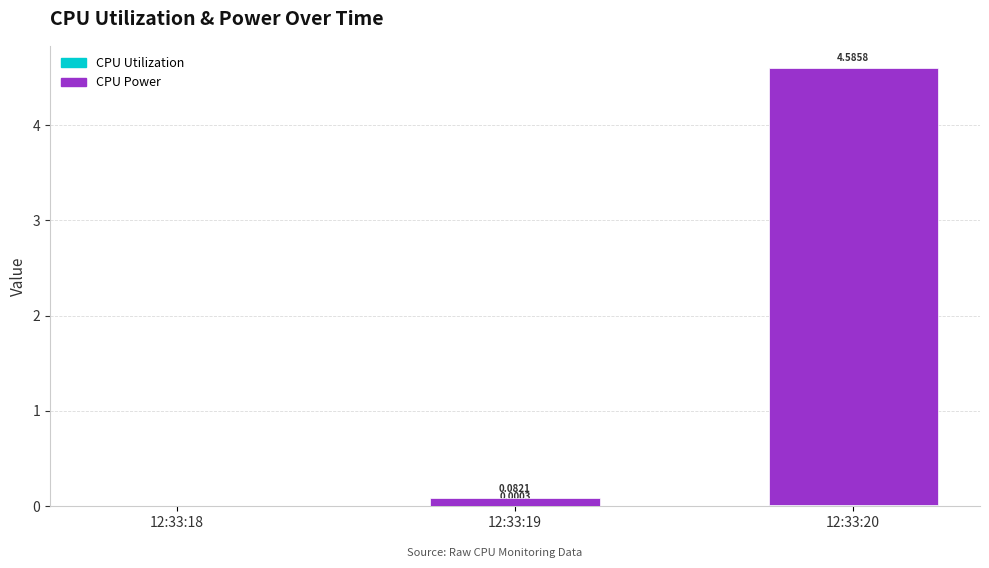

Count the number of categories in the chart.

3